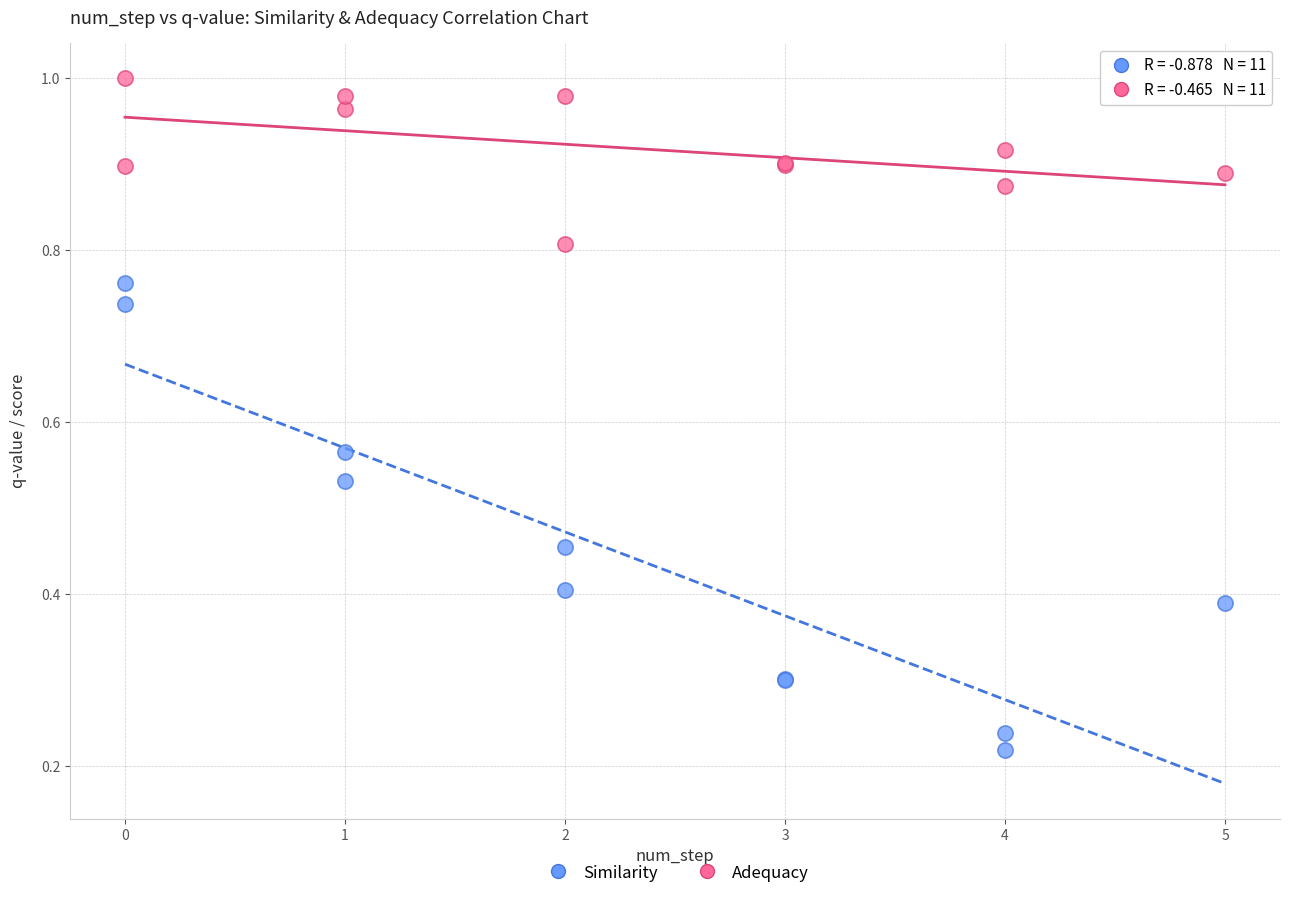

Which series contains the lowest Y value?

Similarity